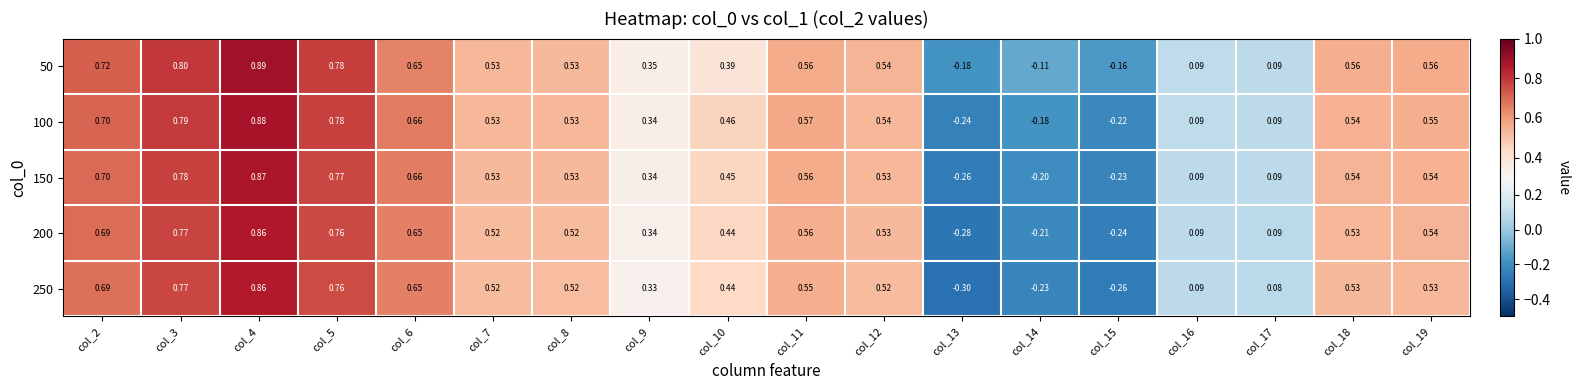

Is the value of 50 at col_2 greater than the value of 250 at col_14?

Yes